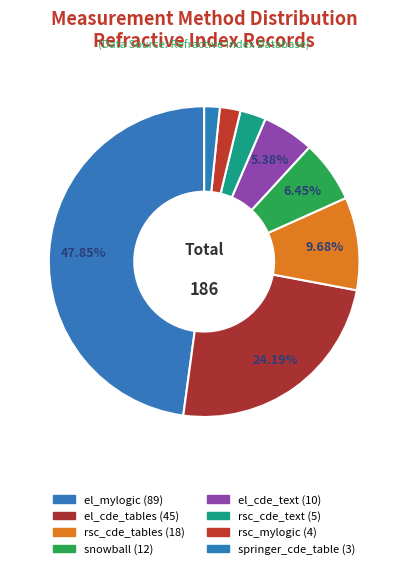

To the nearest percent, what portion does el_cde_text represent?

5%